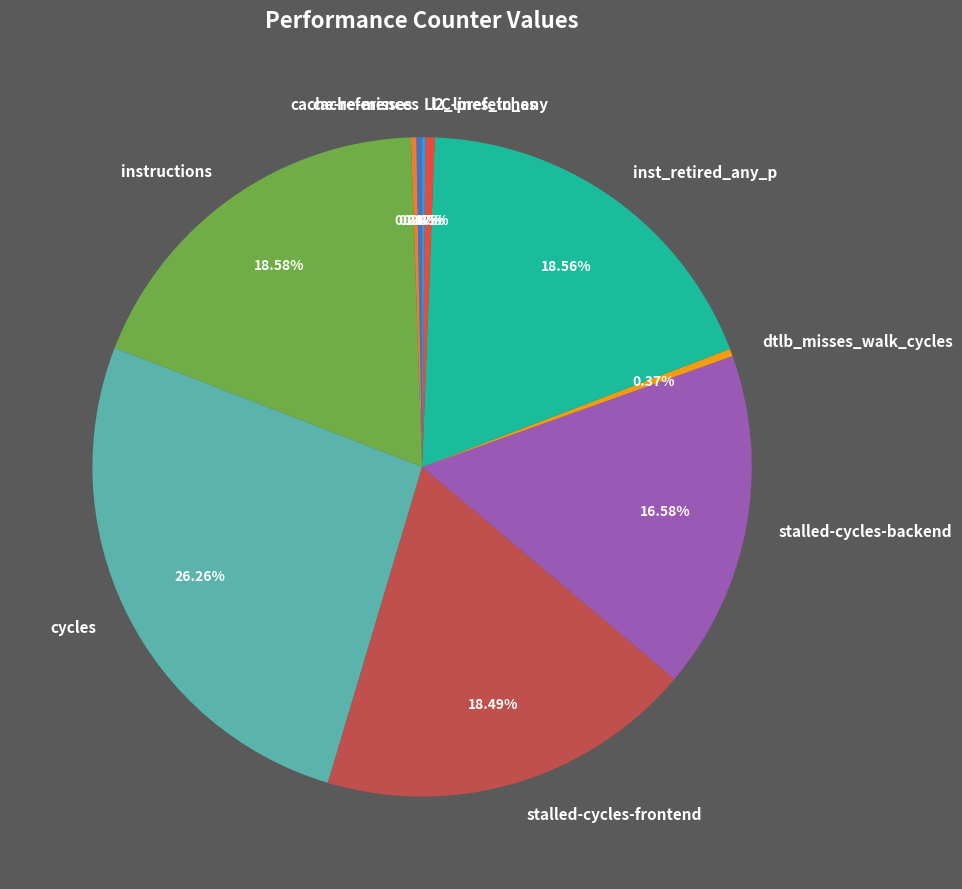

Does any single category account for the majority?

No